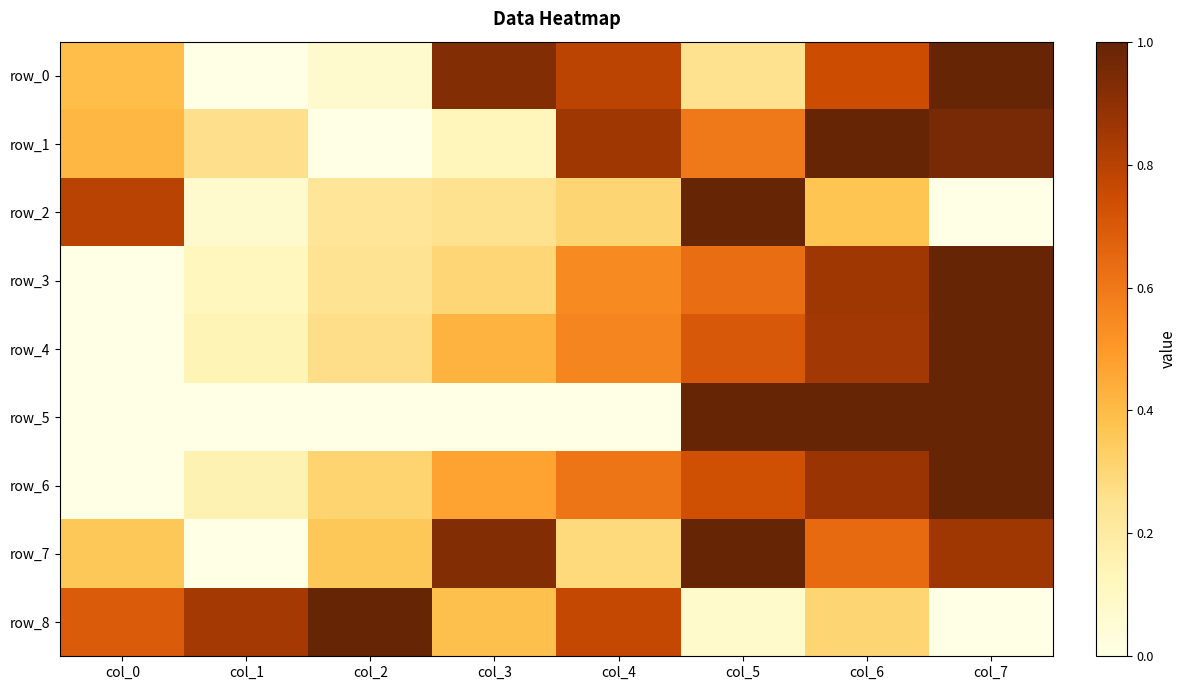

List the series in order of their peak value, lowest first.

row_0, row_1, row_2, row_3, row_4, row_5, row_6, row_7, row_8